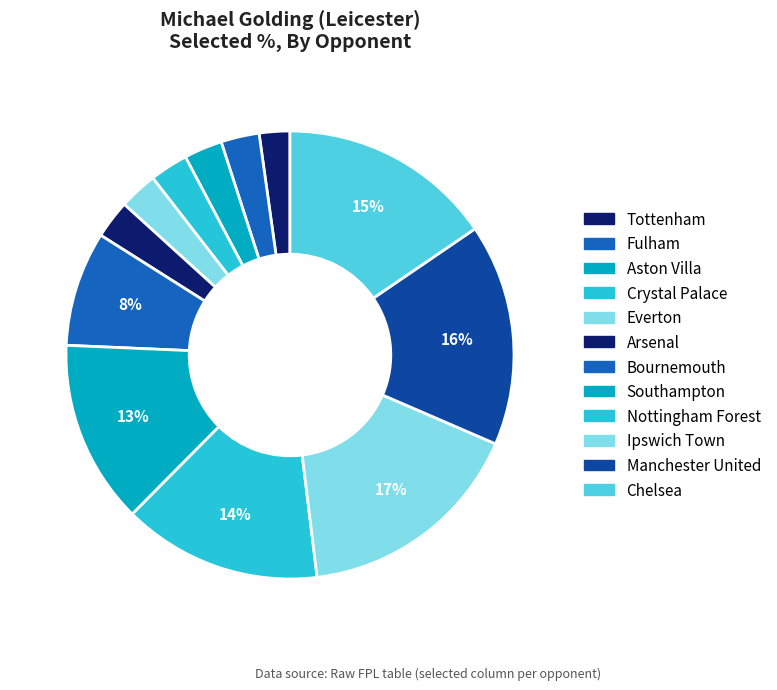

To the nearest percent, what is the difference between the Nottingham Forest and Fulham slice percentages?

12%